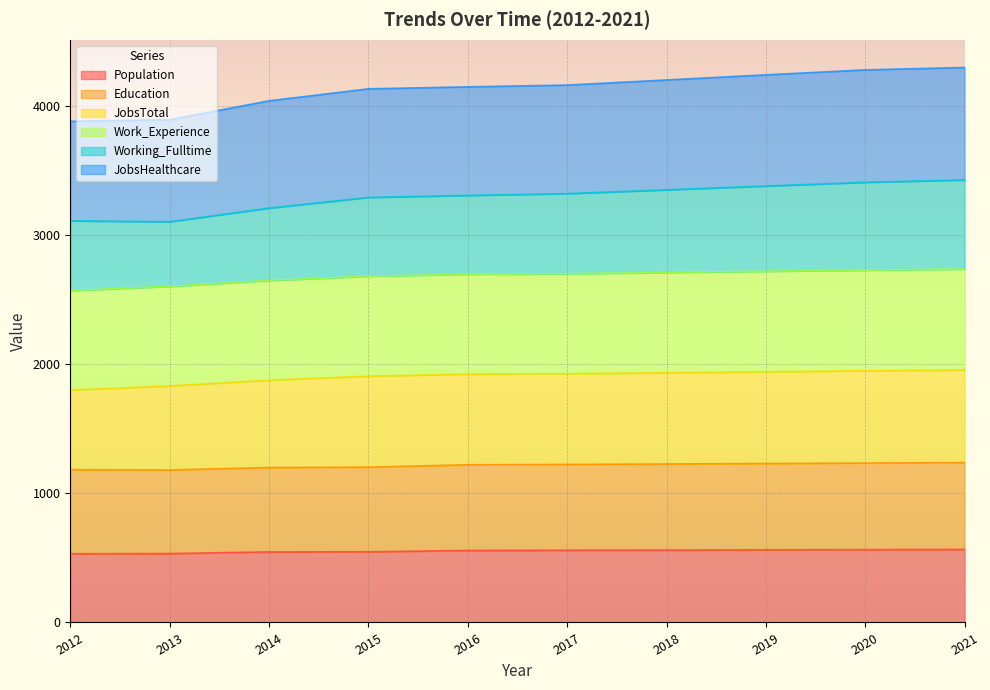

Is it true that Population equals 859.0 at 2020?

False